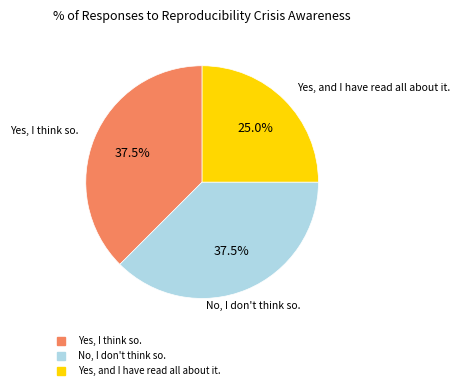

Is there any slice that represents more than half of the pie?

No